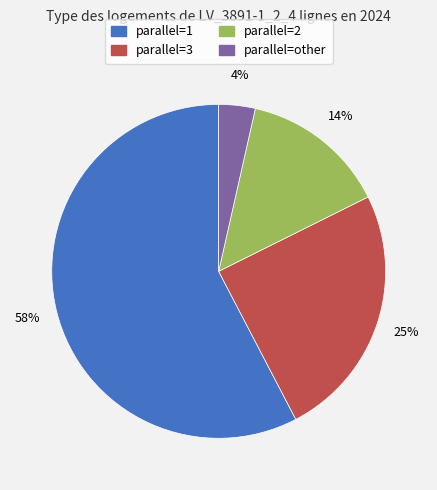

To the nearest percent, what is the average slice percentage?

25%